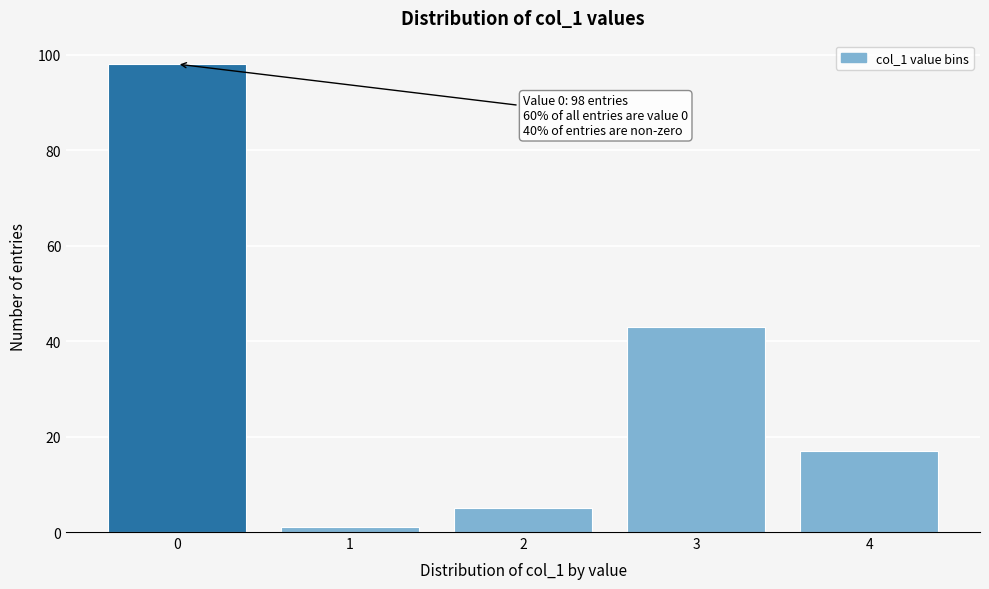

Which range on the x-axis has the tallest bar?

-0.5 to 0.5